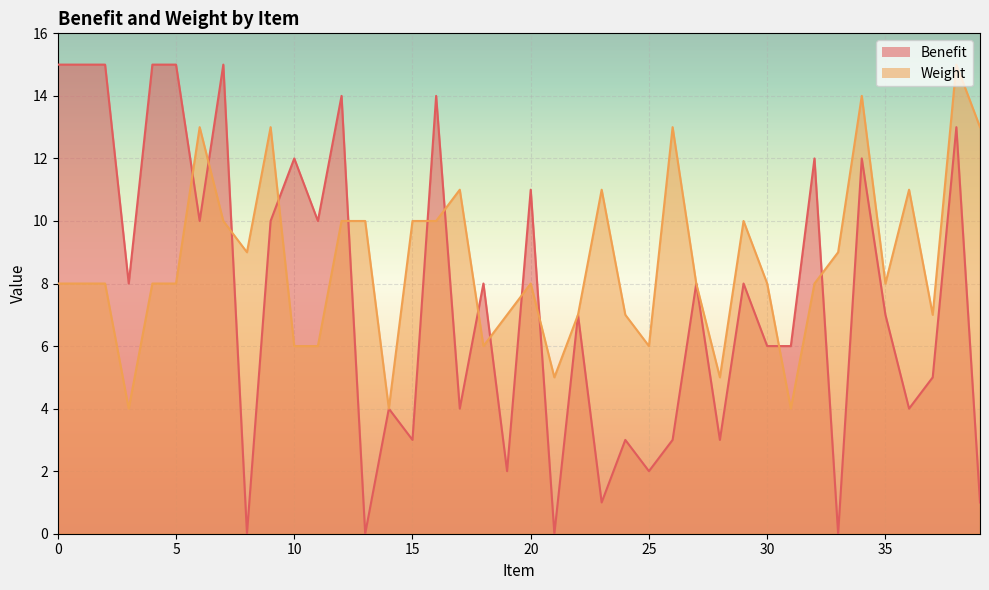

Where do Weight and Benefit first cross each other?

5 and 6